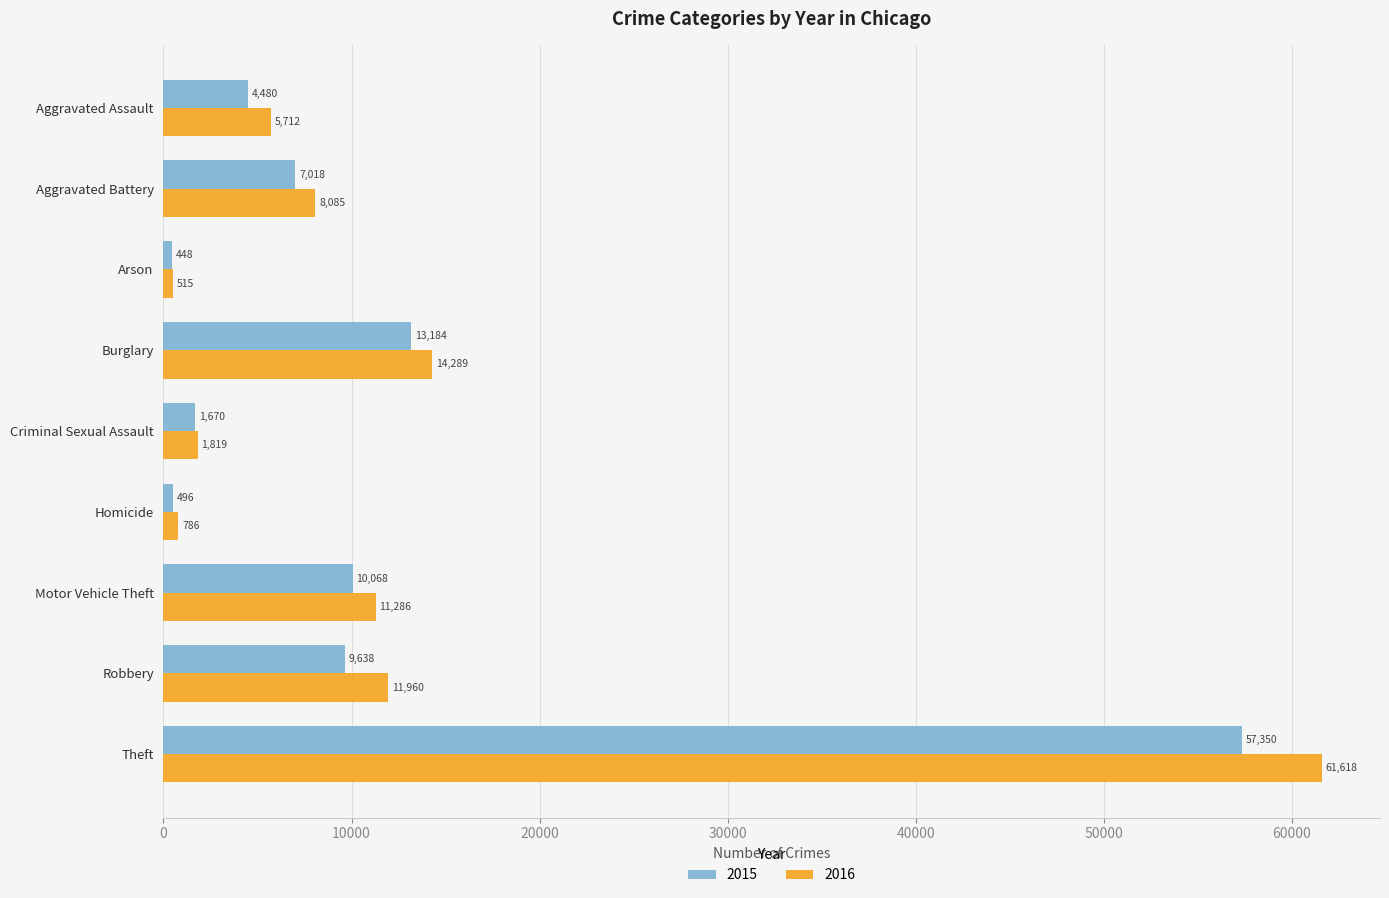

Is the value of 2016 at Arson greater than the value of 2015 at Theft?

No